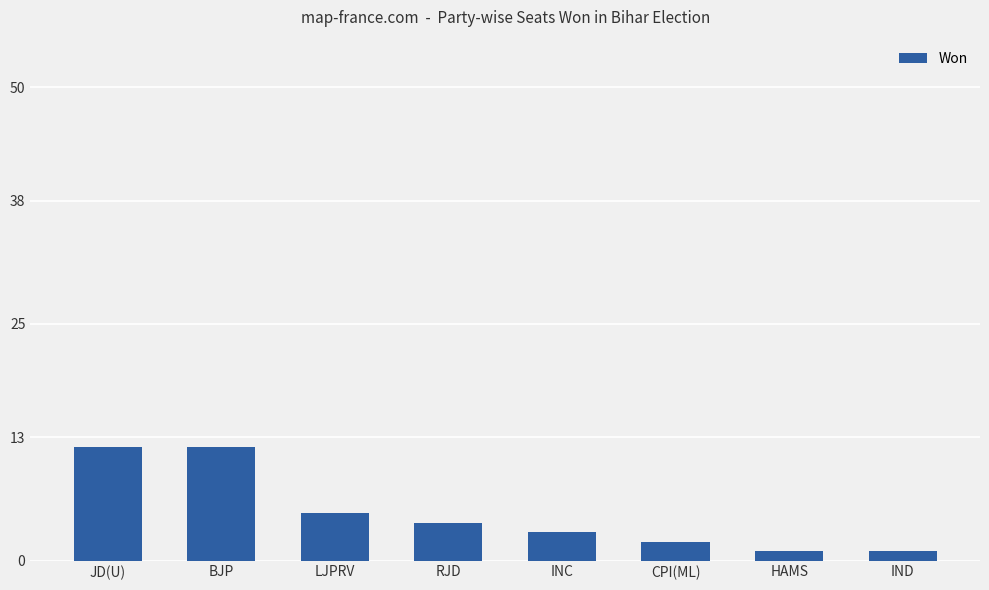

How many categories are shown in the chart?

8